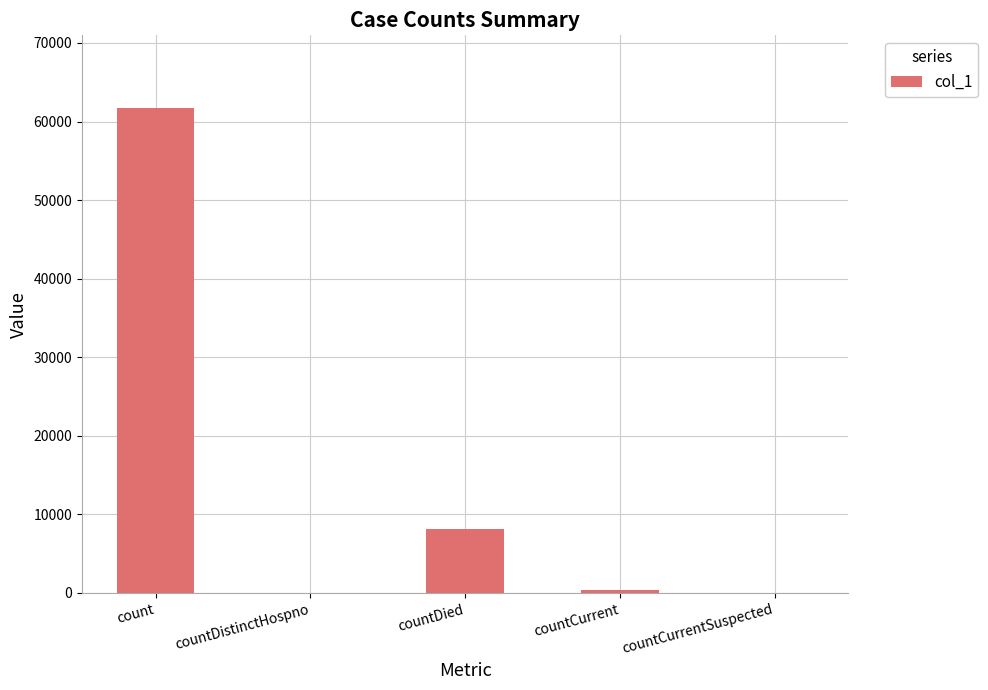

Reading left to right, transcribe all the data shown in this chart.

count=61709	countDistinctHospno=0	countDied=8107	countCurrent=331	countCurrentSuspected=0